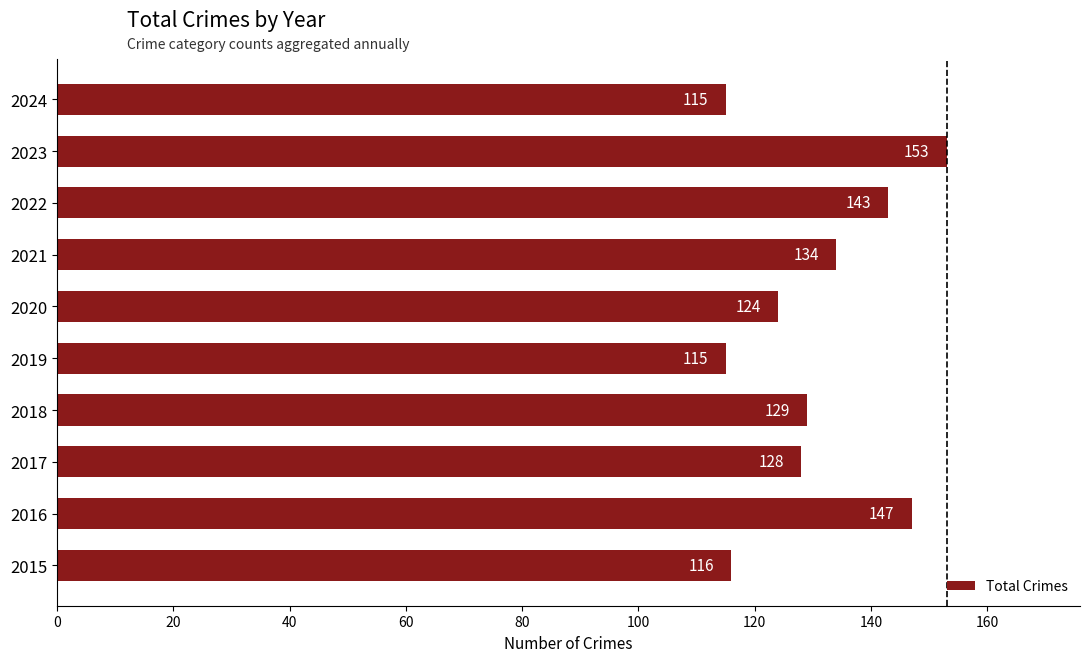

The chart shows a value of 115 at 2024. True or false?

True